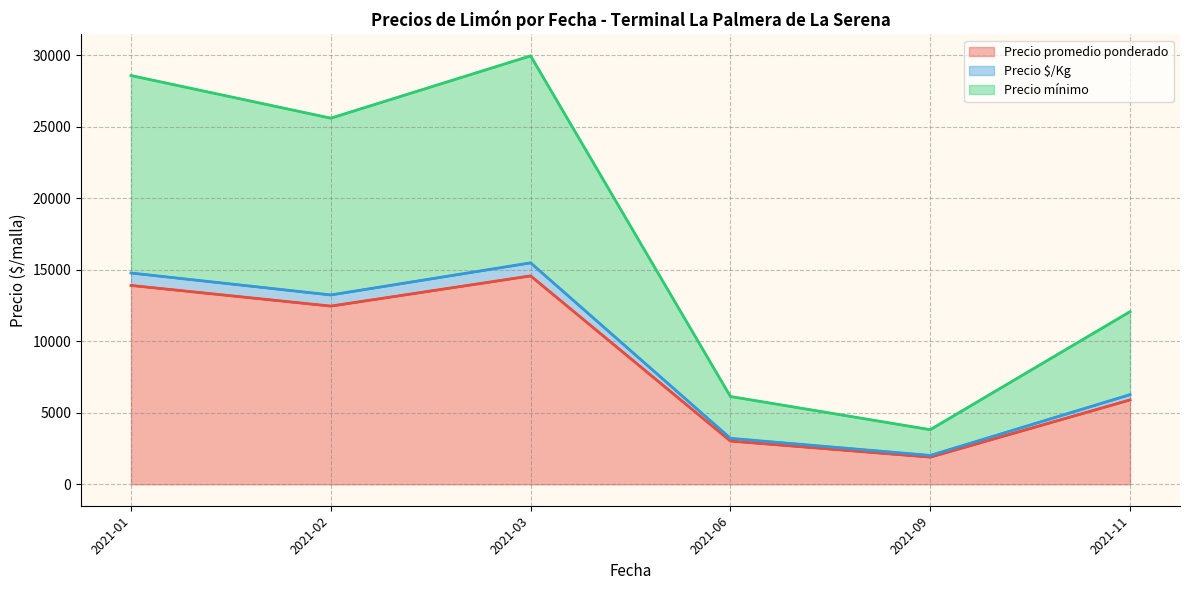

List the labels in order of Precio promedio ponderado value, smallest first.

2021-09, 2021-06, 2021-11, 2021-02, 2021-01, 2021-03